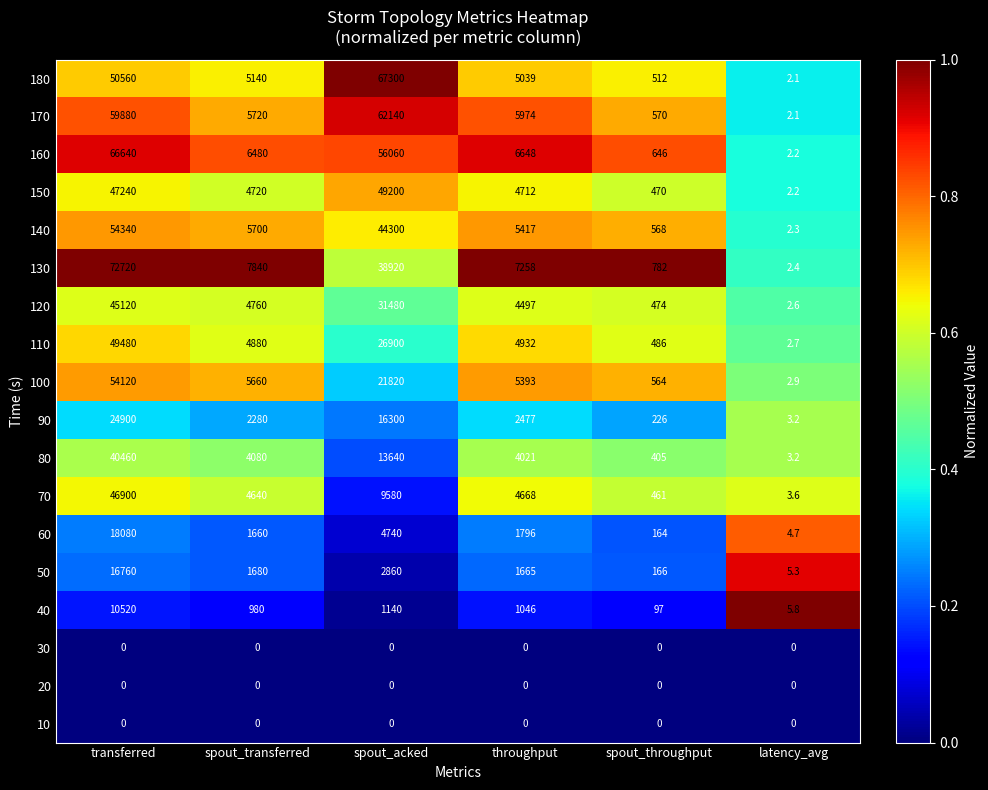

The 130 series shows 10529.9 at spout_transferred. True or false?

False